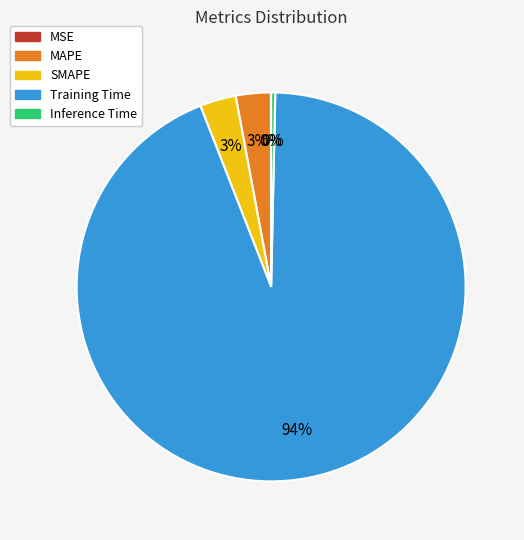

Is it true that SMAPE is 17% of the pie?

False